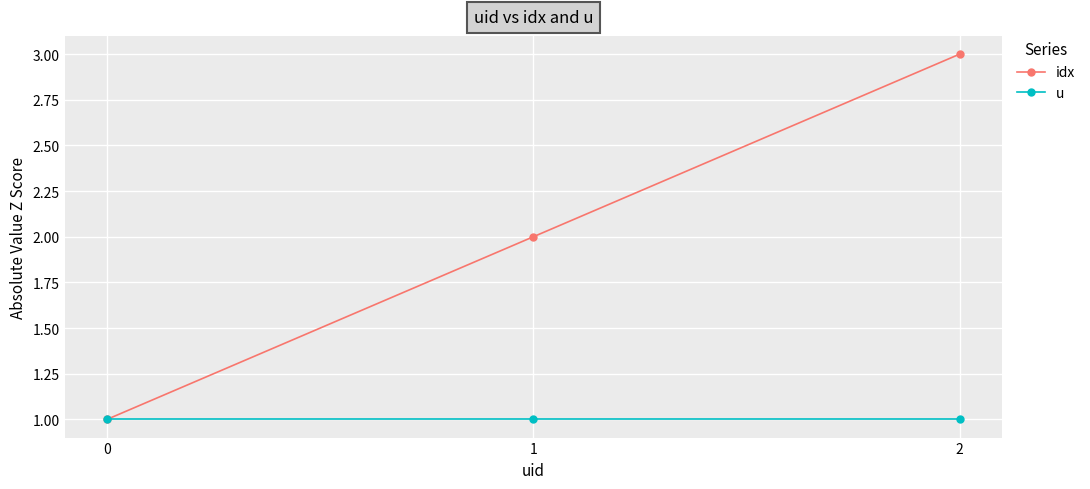

Is it true that u equals 1 at 1?

True